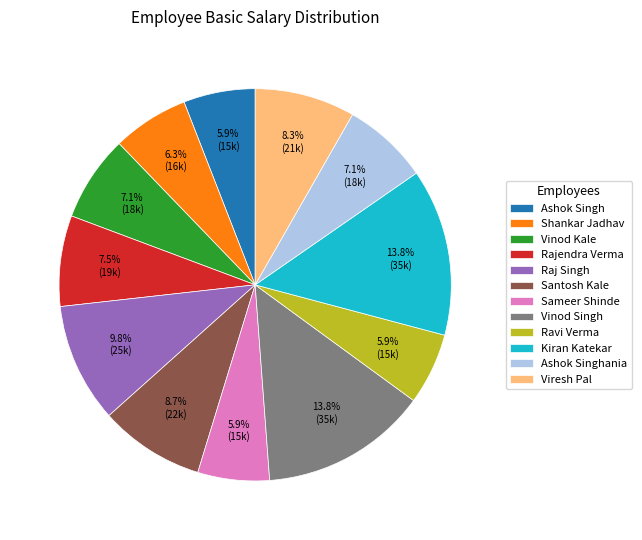

What percentage is the Raj Singh slice, to the nearest percent?

10%